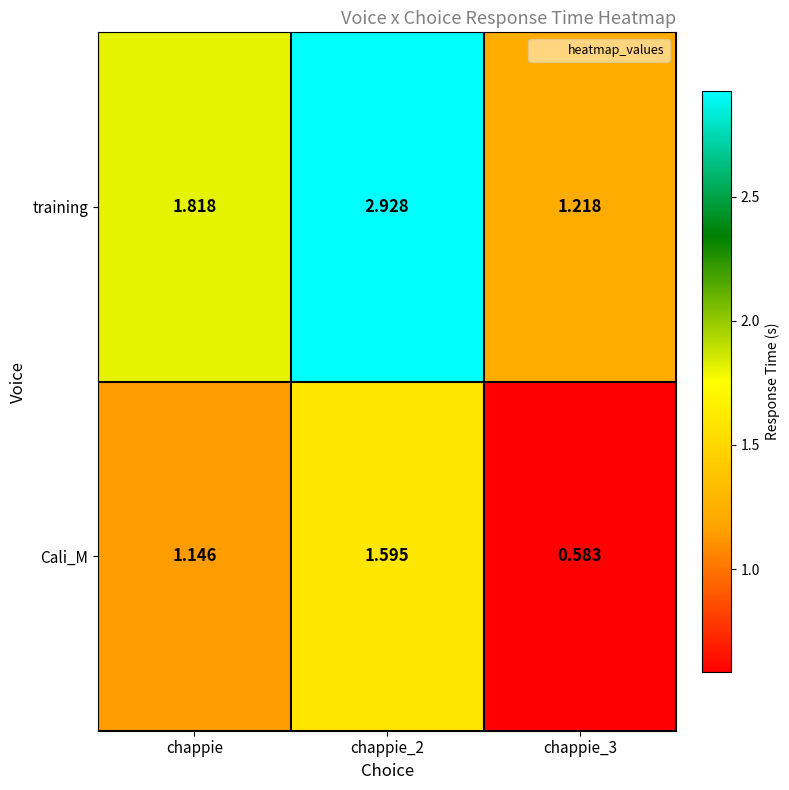

Where is training nearest to the value 2?

chappie